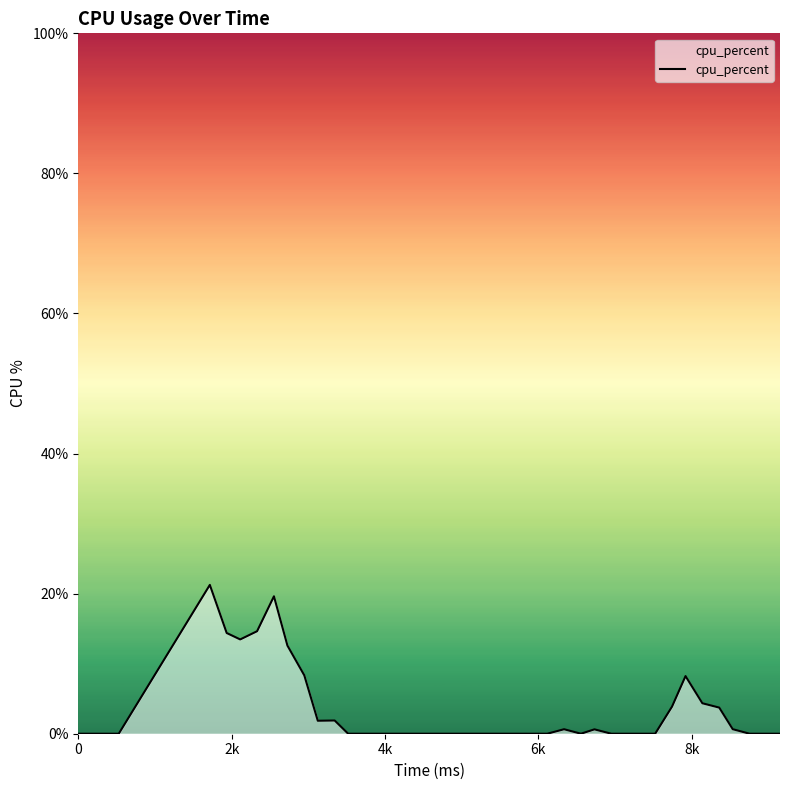

How many lines are shown in the chart?

1